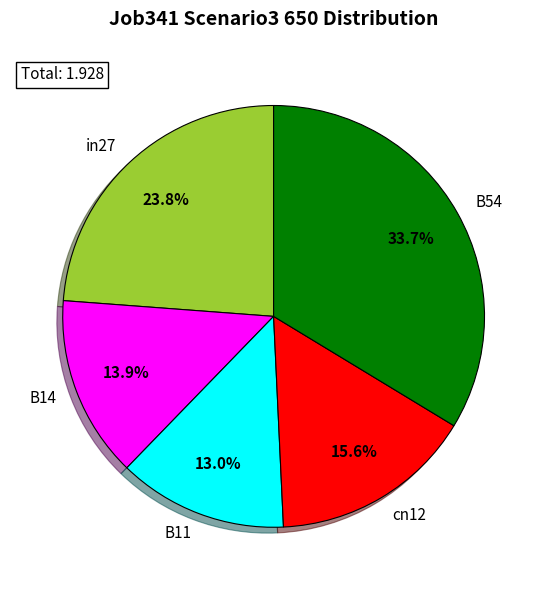

True or false: B14 accounts for 22% of the total.

False